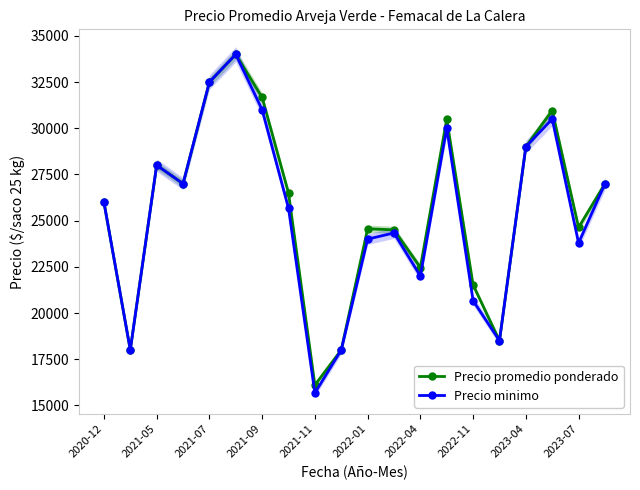

Which category has the lowest value in the Precio promedio ponderado series?

2021-11